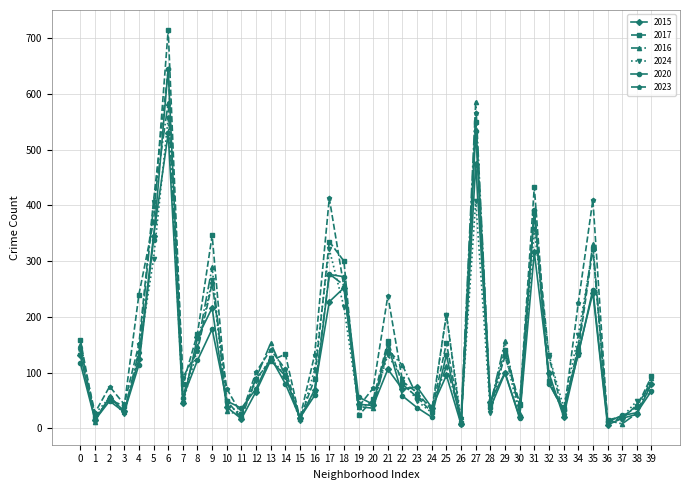

Which series has the largest range (max minus min)?

2017